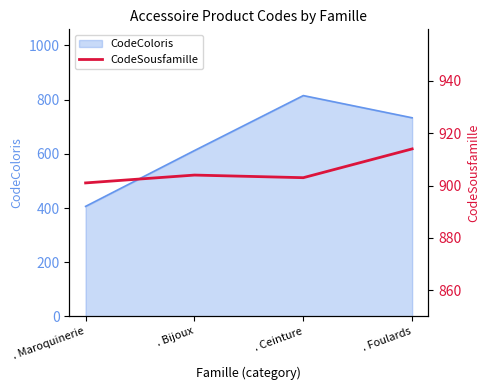

Where is the data nearest to the value 907?

. Bijoux